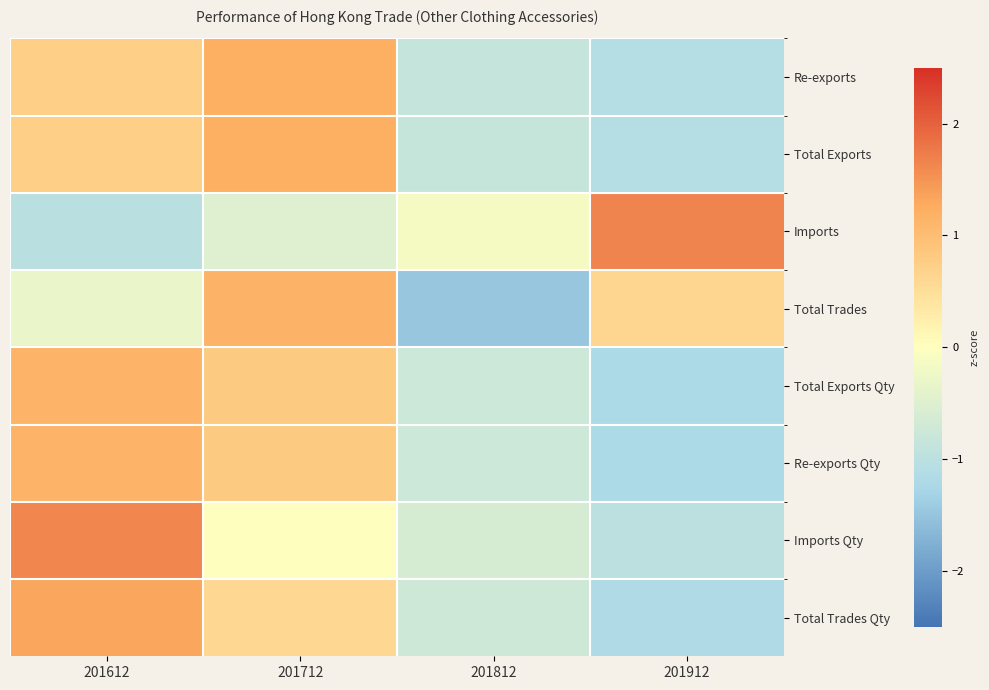

What is the total value across all series at 201612?

5.4